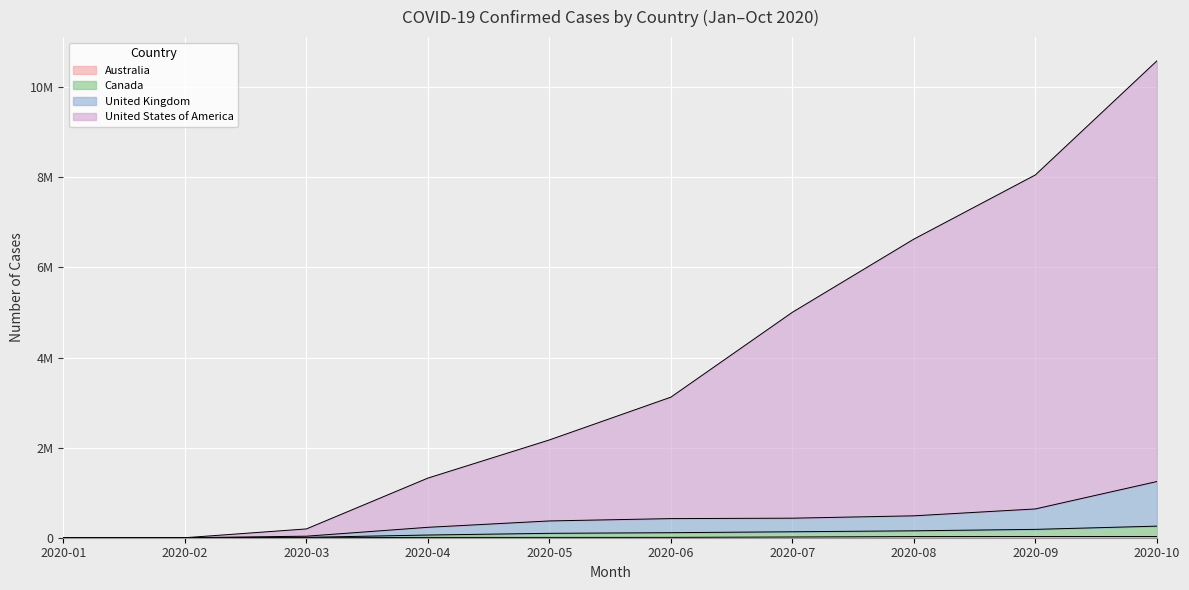

List the series in order of their peak value, lowest first.

Australia, Canada, United Kingdom, United States of America